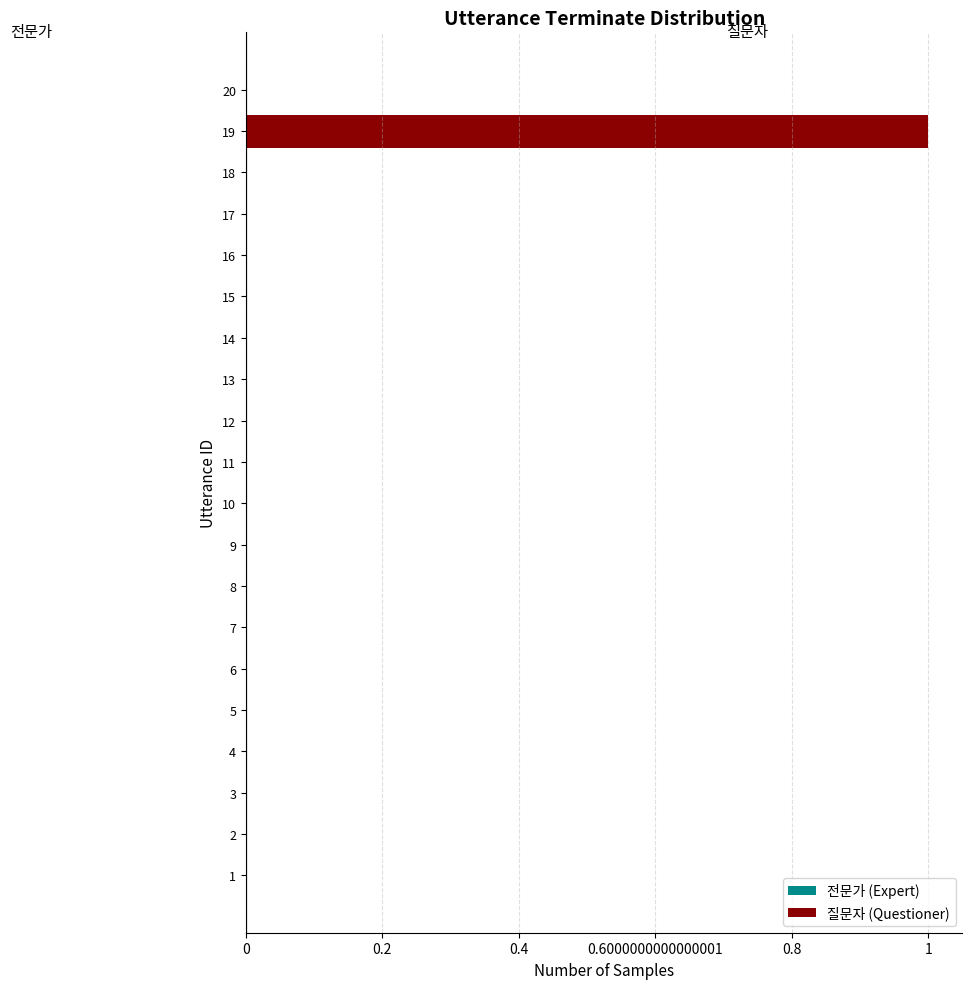

Which label corresponds to the largest value in the chart?

19